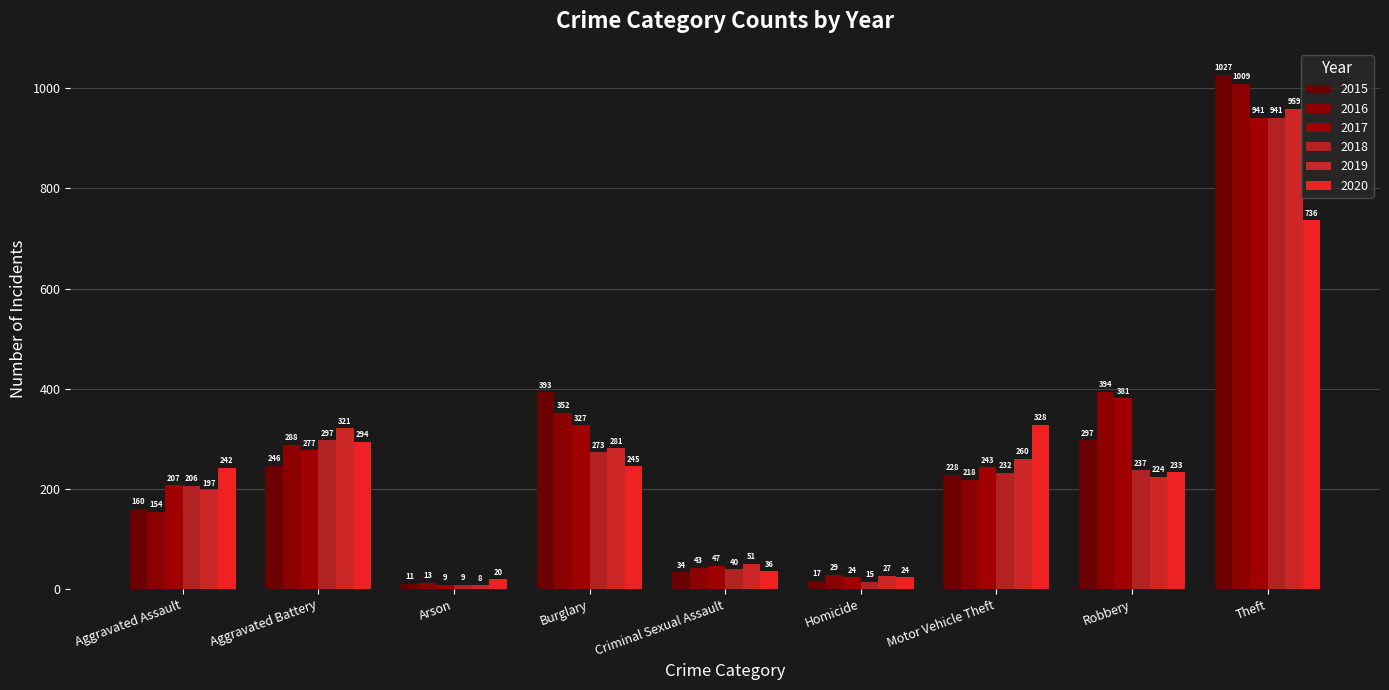

Rank the series at Aggravated Assault from highest to lowest value.

2020, 2017, 2018, 2019, 2015, 2016